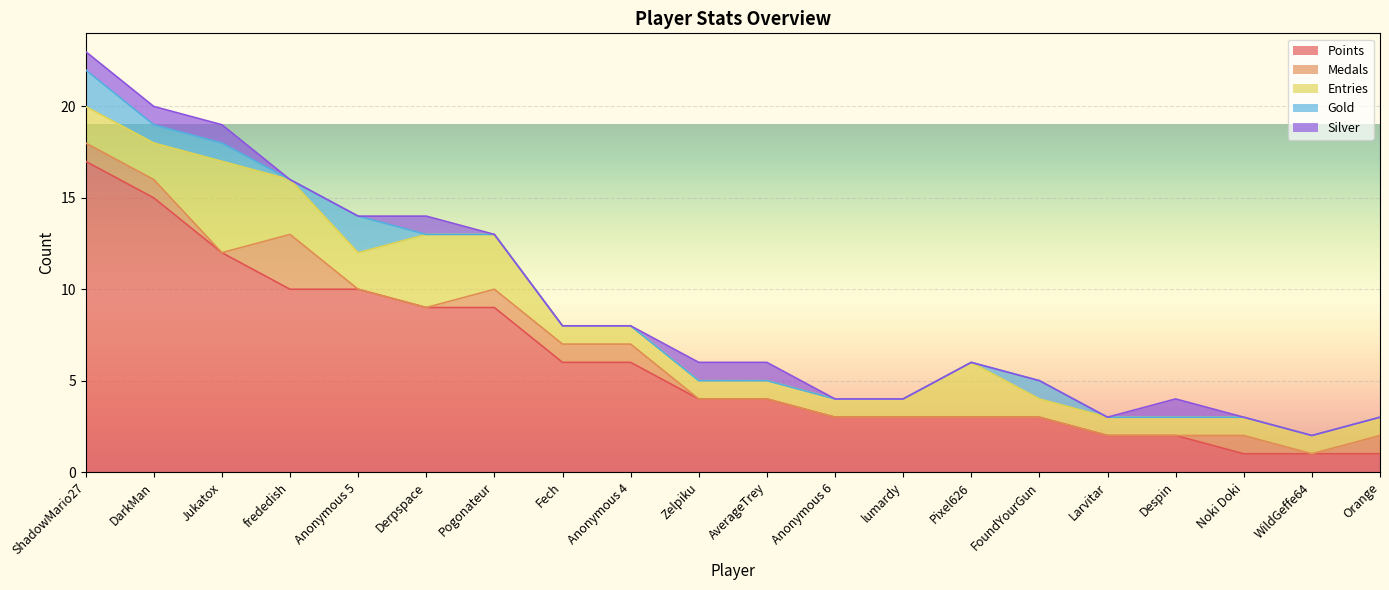

In Medals, how many points are lower than both neighbors (excluding endpoints)?

2